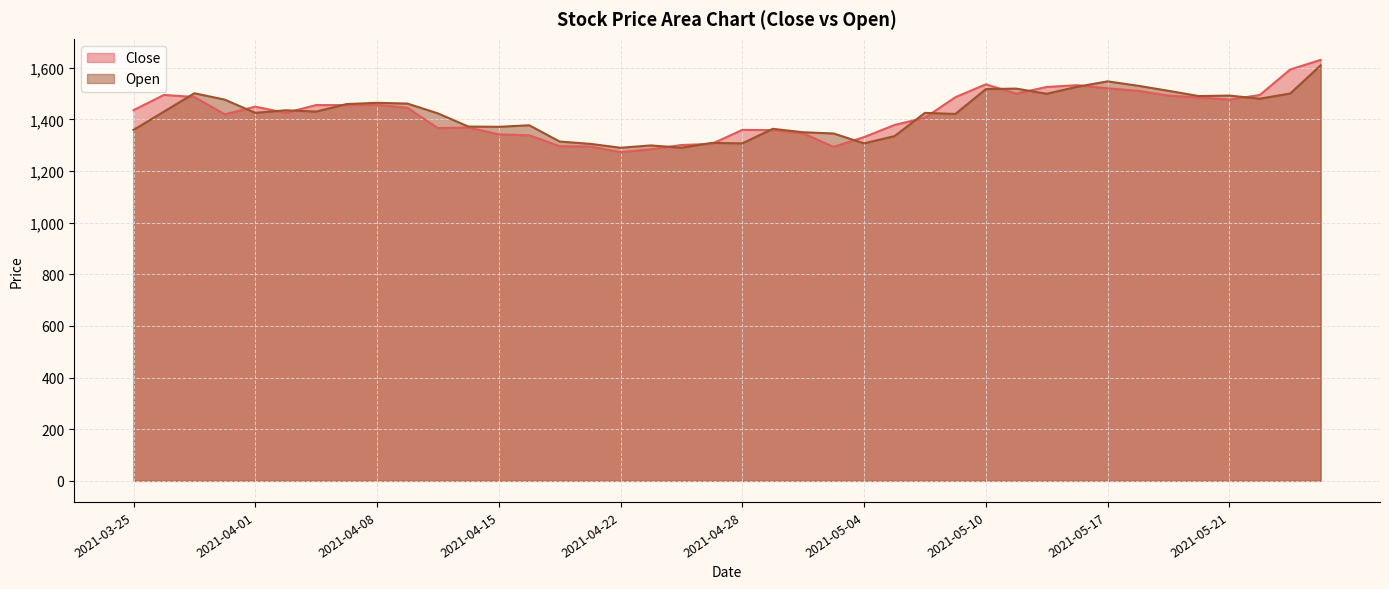

Where does the Close series first go above 1444?

2021-03-26